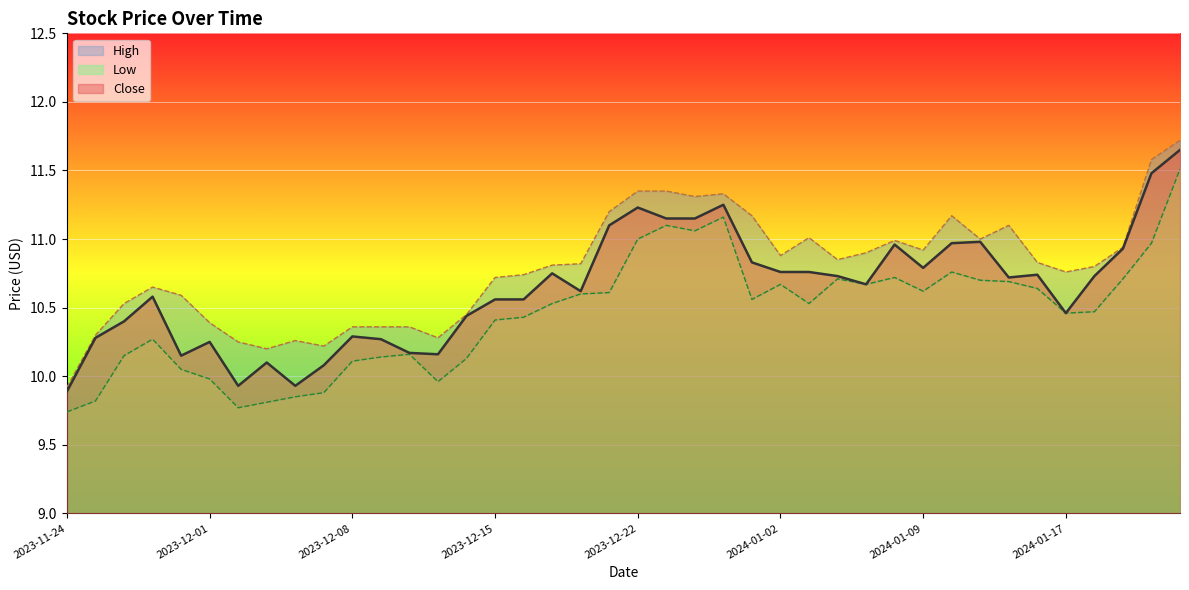

List the series in order of their peak value, lowest first.

Low, Close, High